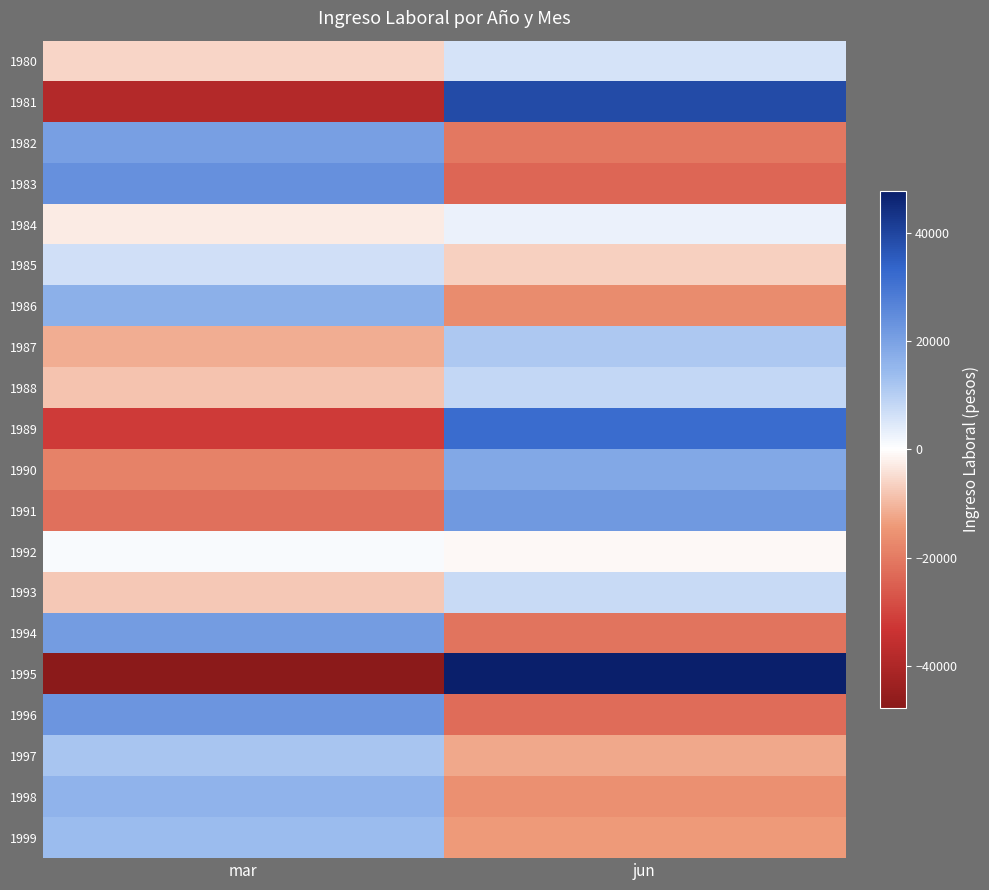

Reading left to right, extract all data points from this chart.

1980: mar=-5936.0	jun=5936.0
1981: mar=-38761.4	jun=38761.4
1982: mar=20329.4	jun=-20329.4
1983: mar=23712.5	jun=-23712.5
1984: mar=-2904.3	jun=2904.3
1985: mar=6428.9	jun=-6428.9
1986: mar=16461.1	jun=-16461.1
1987: mar=-11506.9	jun=11506.9
1988: mar=-8359.0	jun=8359.0
1989: mar=-32160.2	jun=32160.2
1990: mar=-18529.4	jun=18529.4
1991: mar=-21737.9	jun=21737.9
1992: mar=979.6	jun=-979.6
1993: mar=-7714.2	jun=7714.2
1994: mar=21177.5	jun=-21177.5
1995: mar=-47886.3	jun=47886.3
1996: mar=22471.3	jun=-22471.3
1997: mar=11992.4	jun=-11992.4
1998: mar=15821.6	jun=-15821.6
1999: mar=14072.3	jun=-14072.3